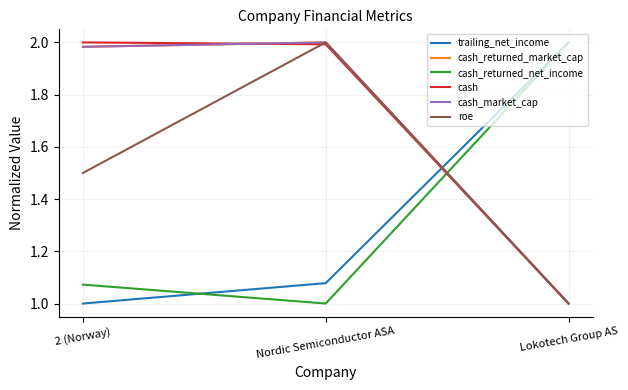

What is the value of the cash_market_cap point at the 1st from the left?

2.0